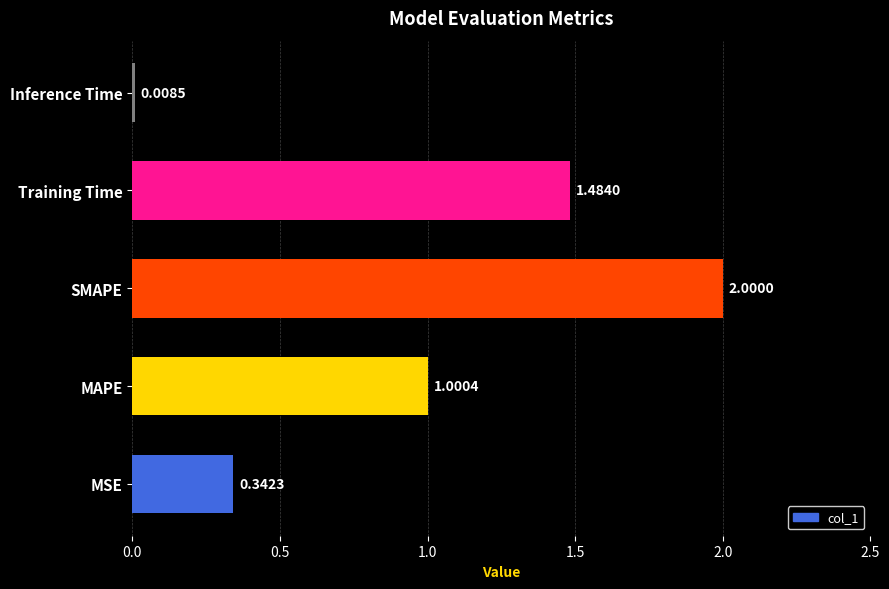

Are the bars horizontal?

Yes